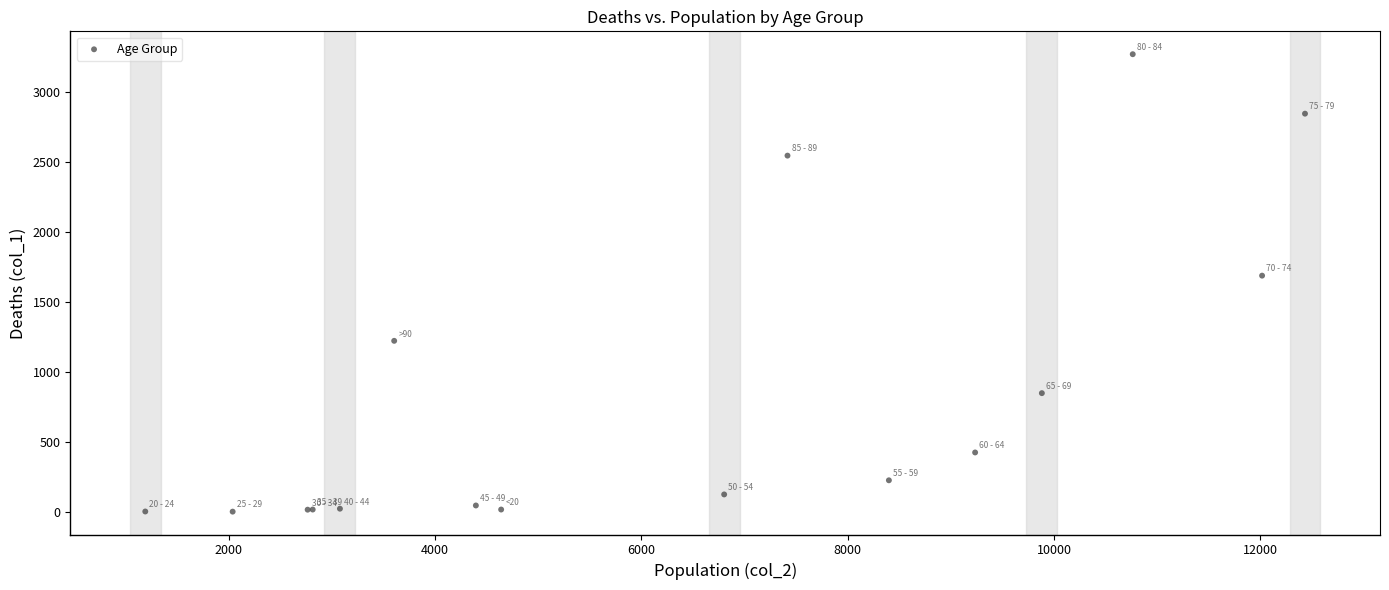

What Y value in the scatter plot is closest to 1638?

1690